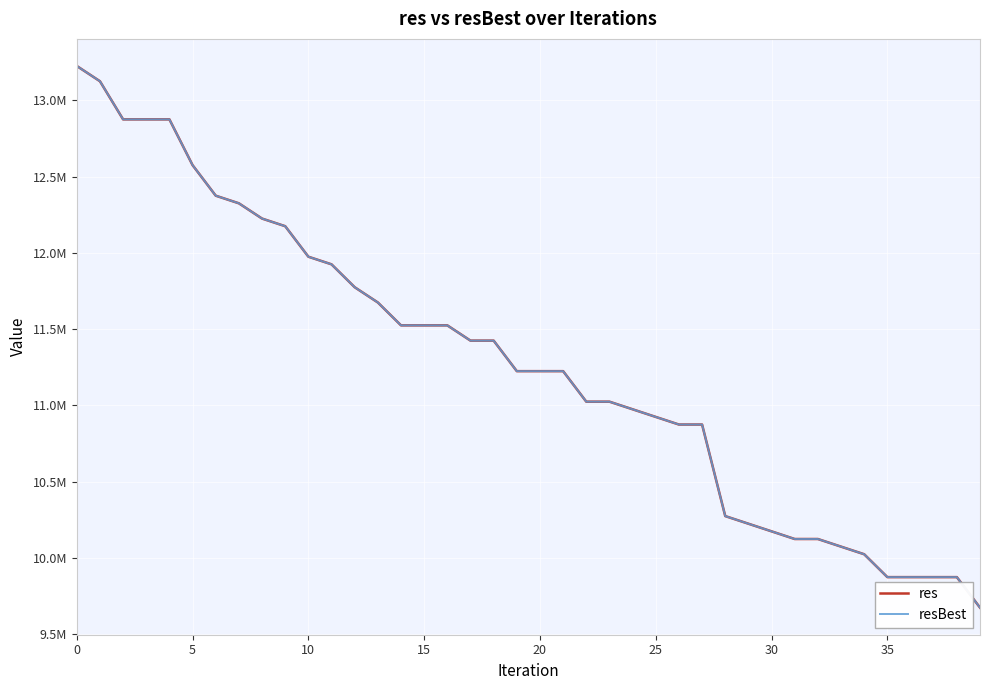

Which series has the largest total across all categories?

res